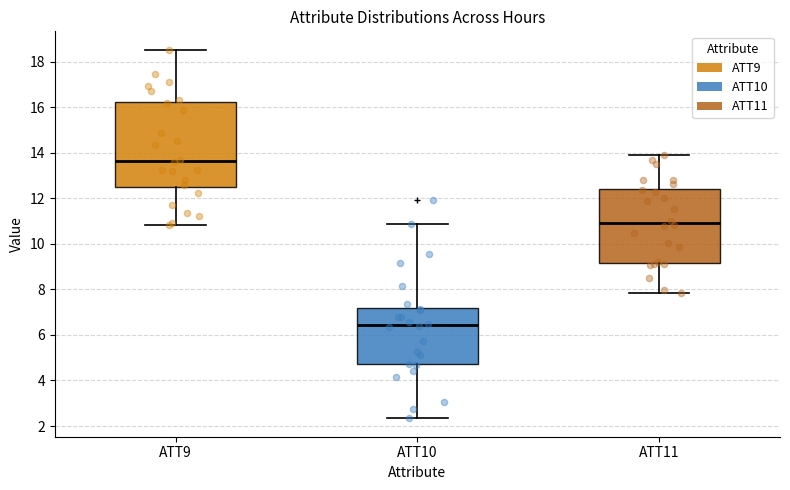

Which box's median line is the lowest?

ATT10